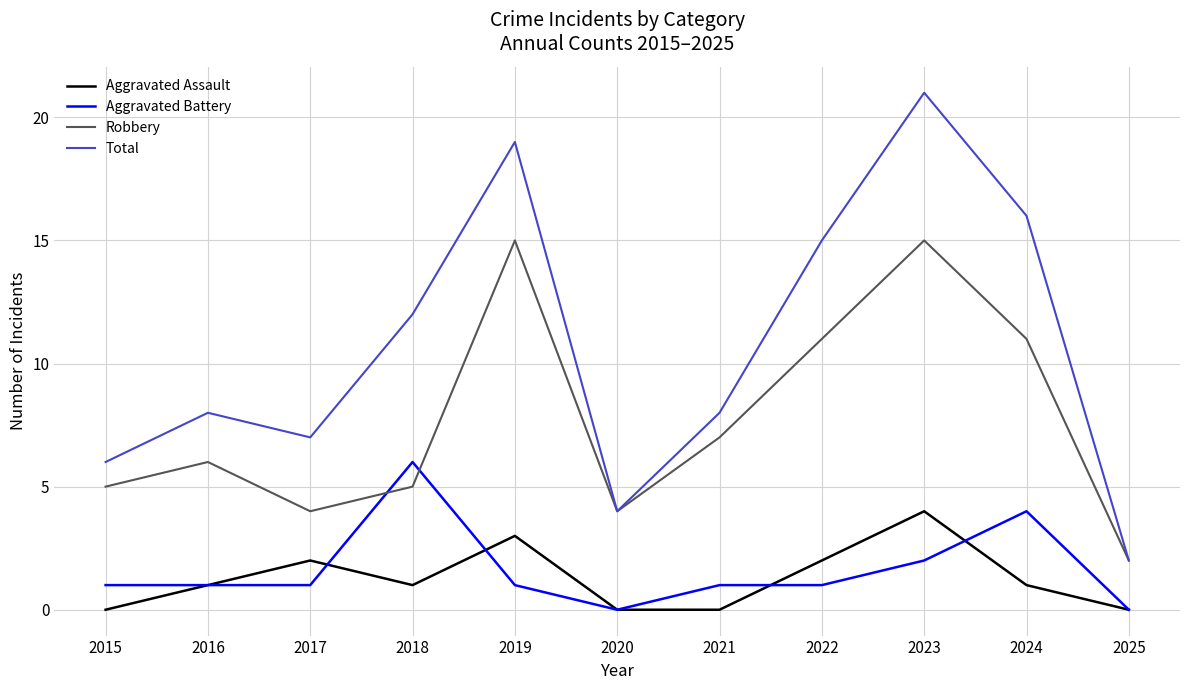

Does the chart have visible grid lines?

Yes